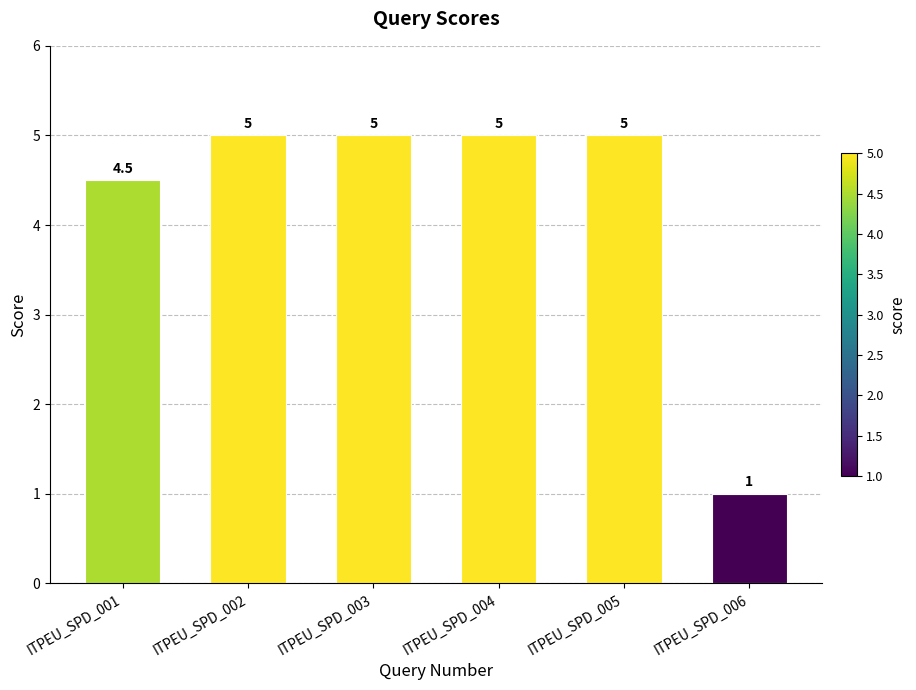

Approximately how many times larger is the value at ITPEU_SPD_001 compared to ITPEU_SPD_005?

0.9